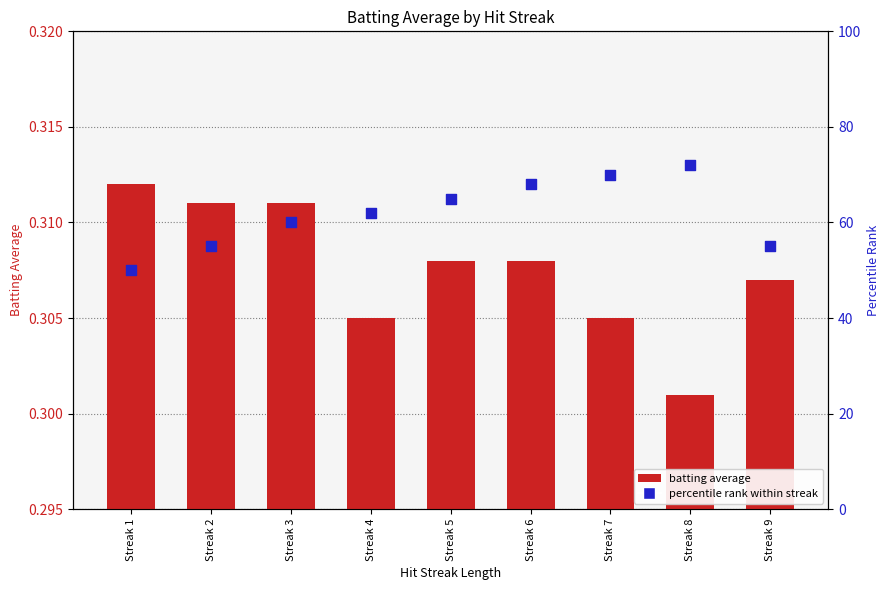

Which series reaches the maximum Y coordinate?

percentile rank within streak